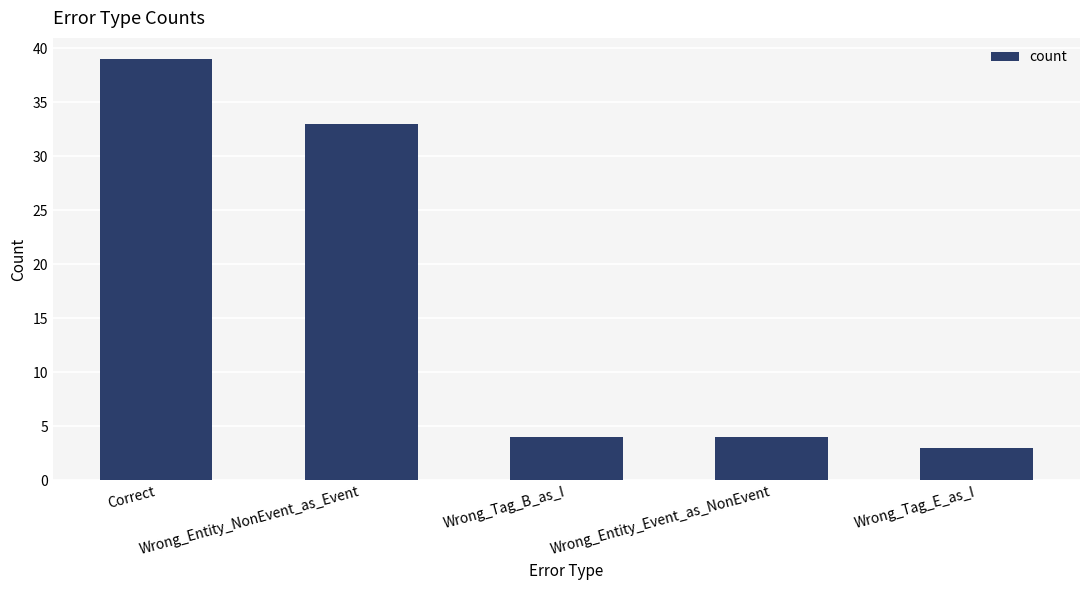

The chart shows a value of 7 at Wrong_Tag_B_as_I. True or false?

False